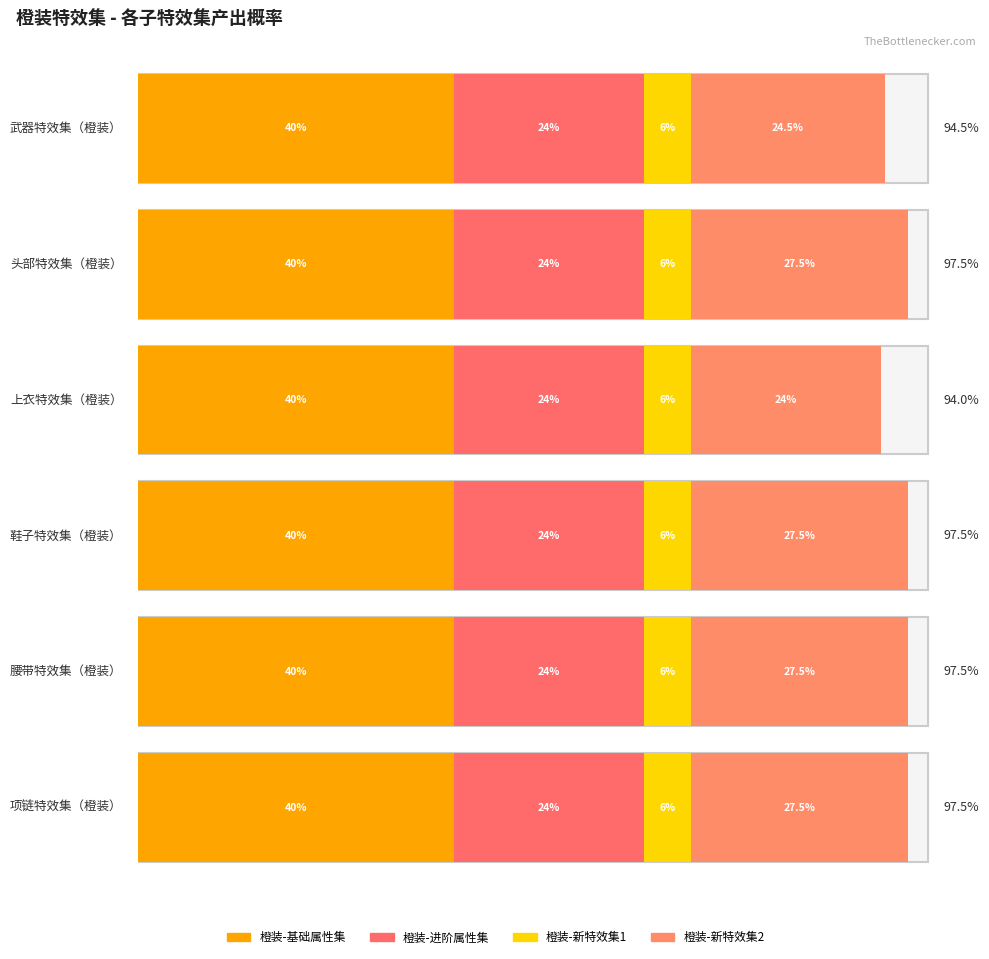

At how many categories does at least one series exceed 25?

6